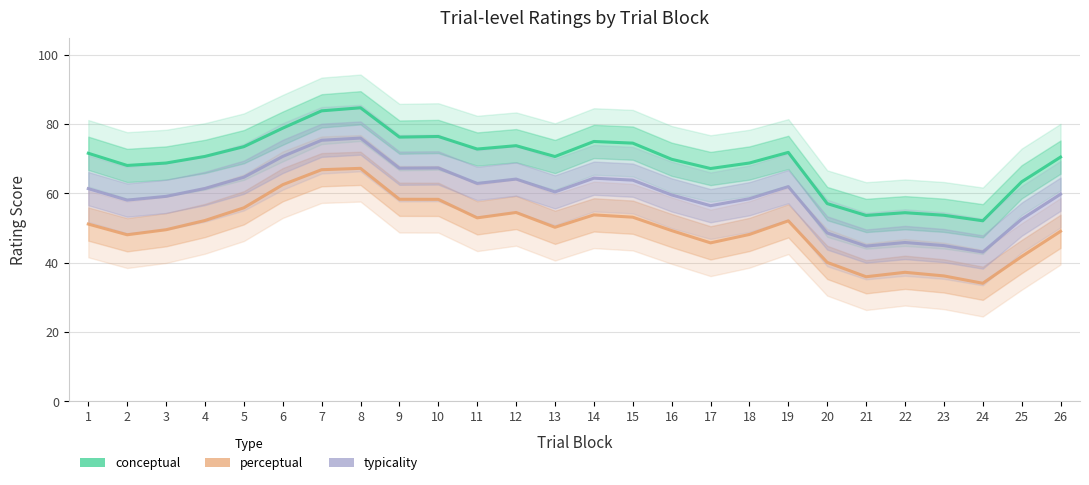

How many data points does each series have?

26